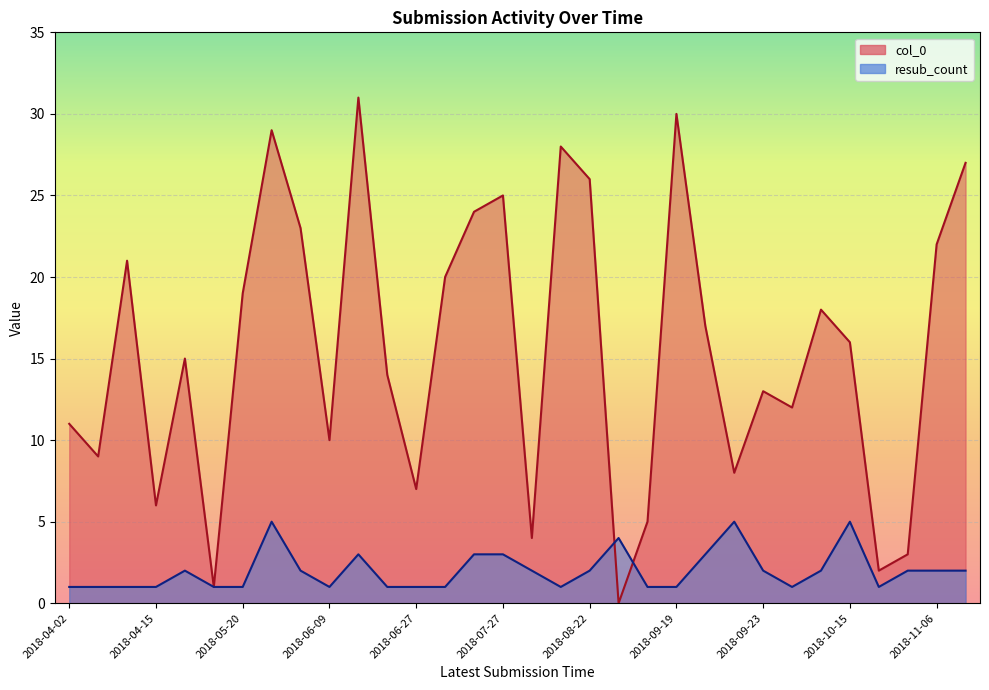

What is the maximum value shown in the chart?

31